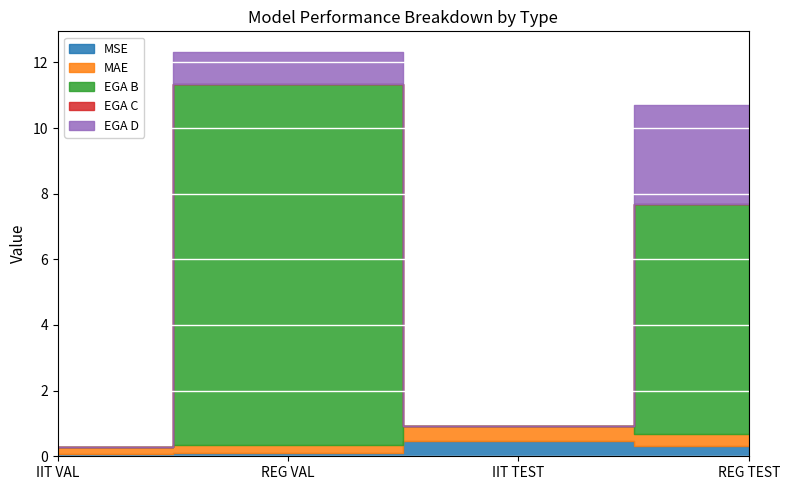

What is the difference between the highest and lowest values at REG TEST?

7.0